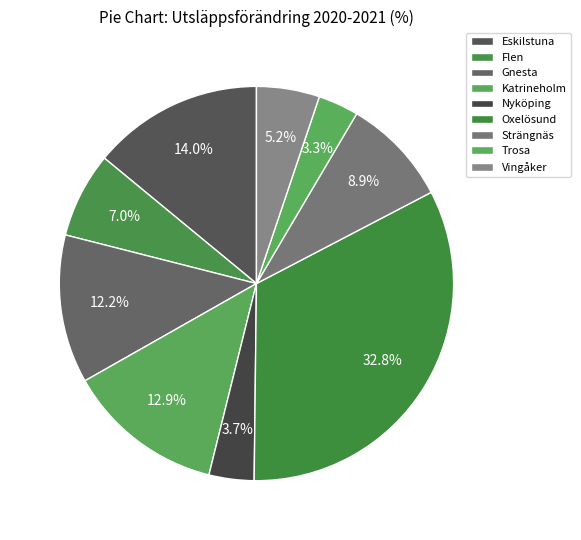

To the nearest percent, what percentage of the pie is Katrineholm?

13%